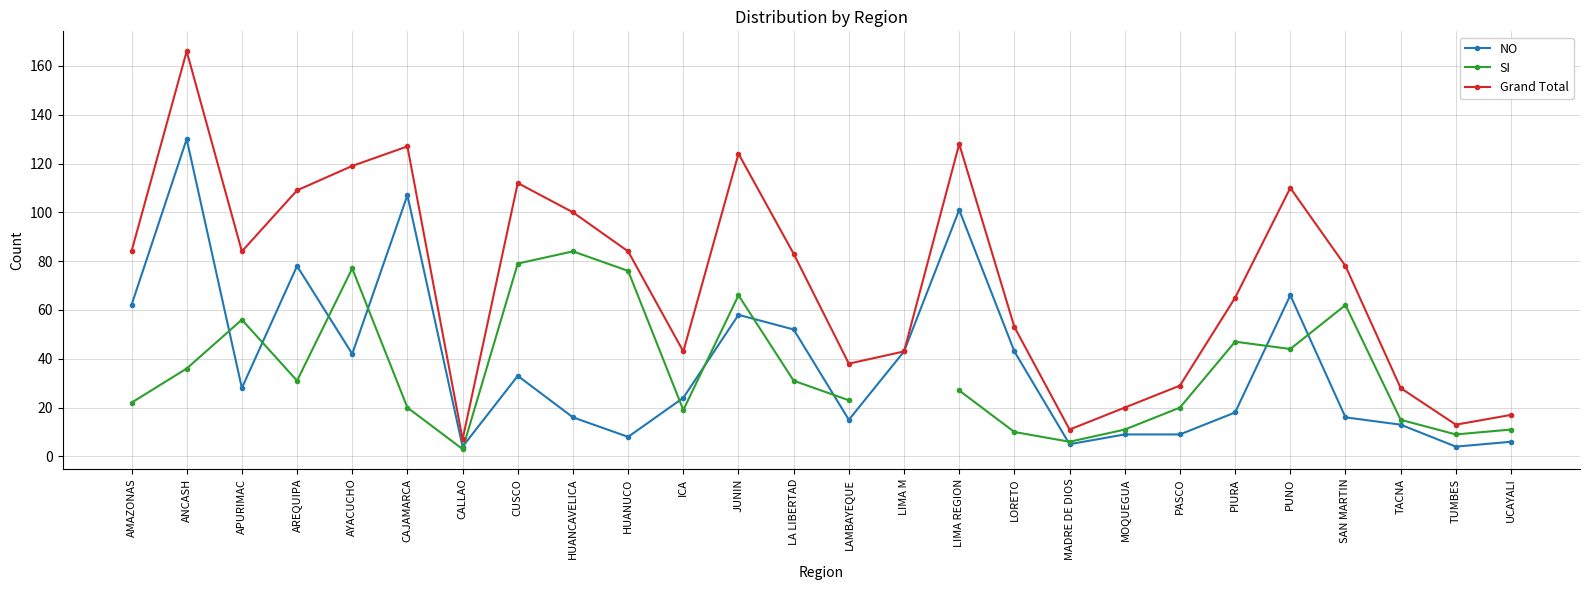

The value of Grand Total at SAN MARTIN is 45.2. True or false?

False